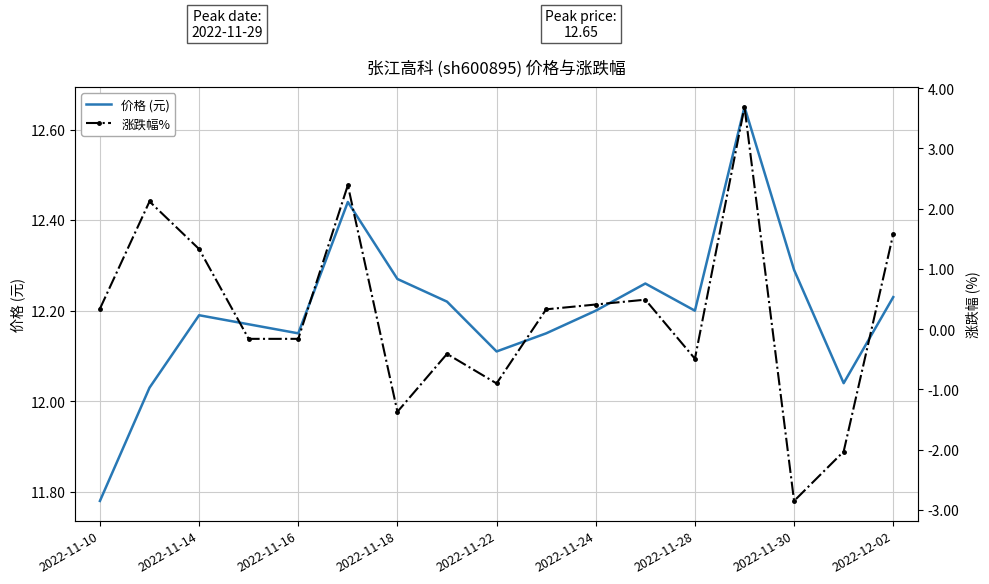

Reading left to right, list all the values displayed in this chart.

价格 (元): 11.8	12.0	12.2	12.2	12.2	12.4	12.3	12.2	12.1	12.2	12.2	12.3	12.2	12.7	12.3	12.0	12.2
涨跌幅%: 0.3	2.1	1.3	-0.2	-0.2	2.4	-1.4	-0.4	-0.9	0.3	0.4	0.5	-0.5	3.7	-2.9	-2.0	1.6